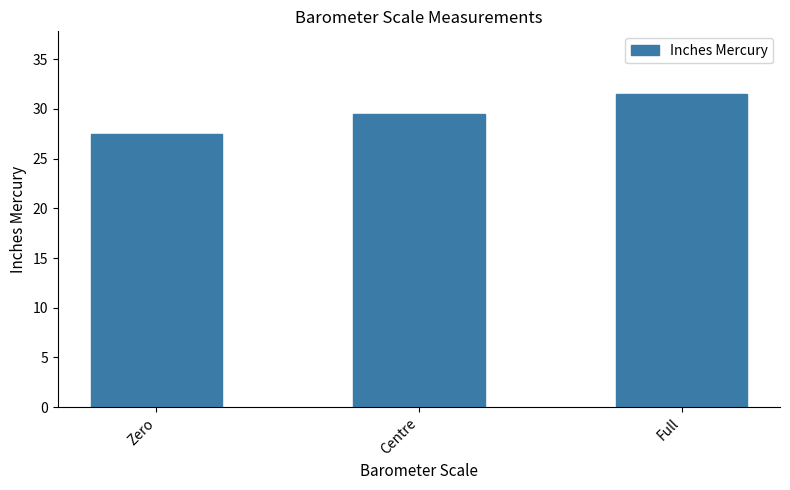

What is the sum of all values?

88.5